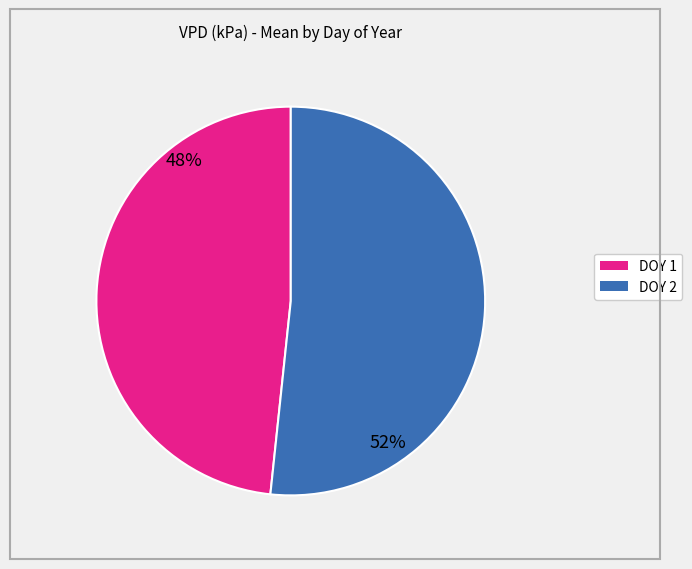

Combined, do DOY 2 and DOY 1 account for over 50%?

Yes